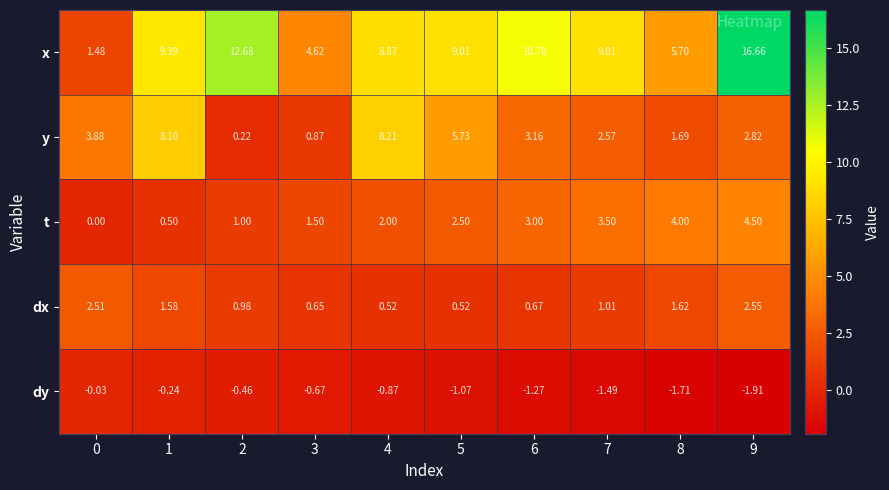

At how many categories does at least one series exceed 4?

9